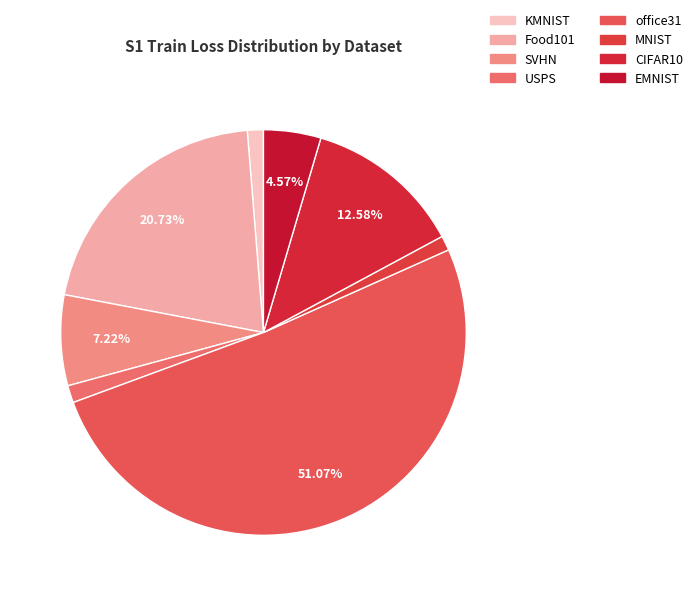

What percentage is the KMNIST slice, to the nearest percent?

1%